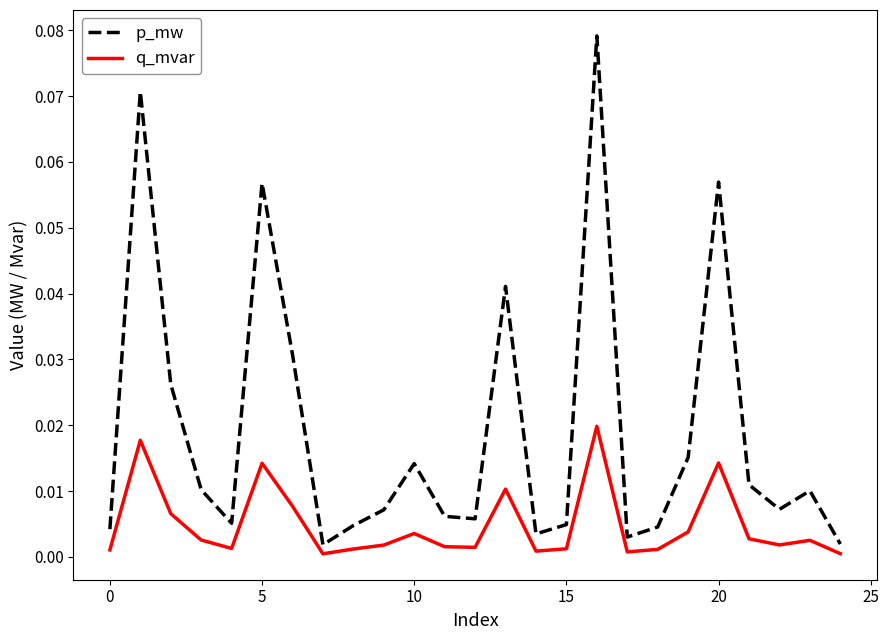

Which series has the largest total across all categories?

p_mw